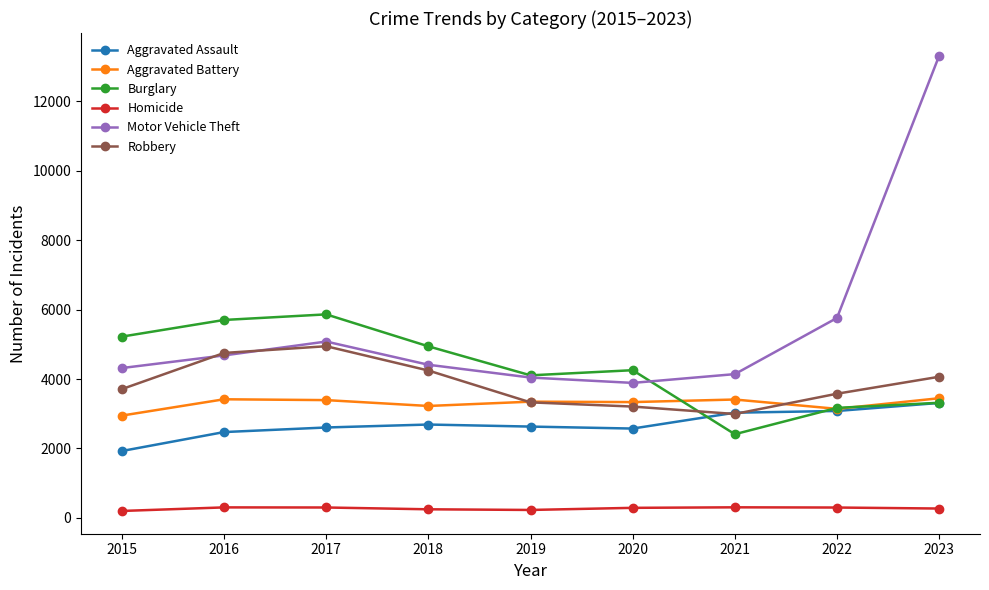

Where is the first local maximum for Robbery?

2017